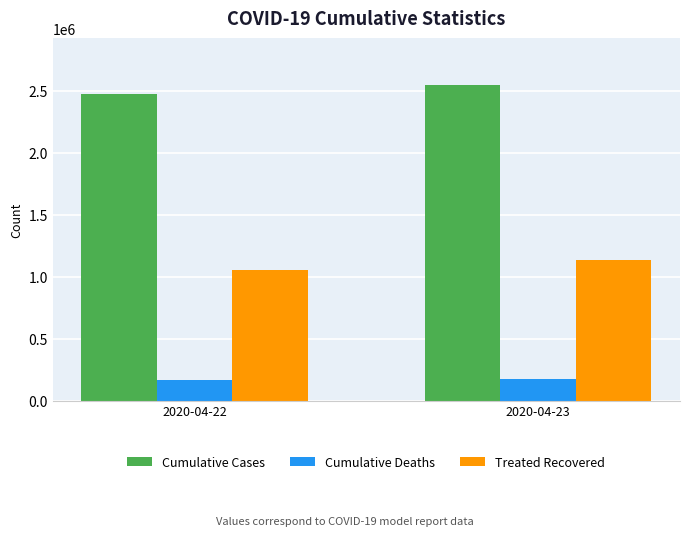

What is the maximum value shown in the chart?

2544792